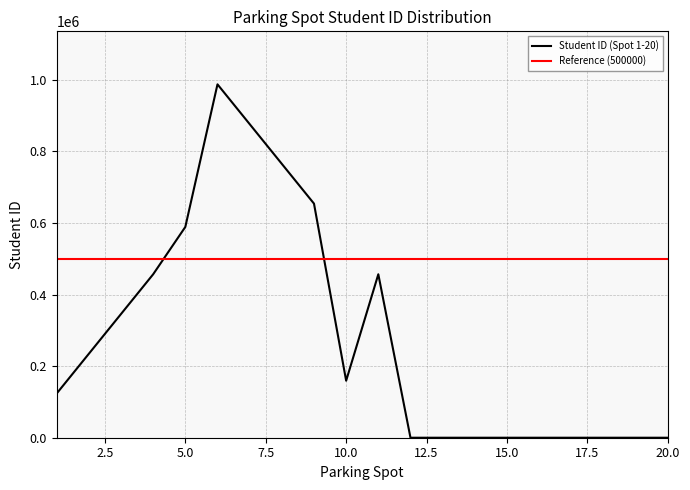

Does the chart display data point markers on the line(s)?

No